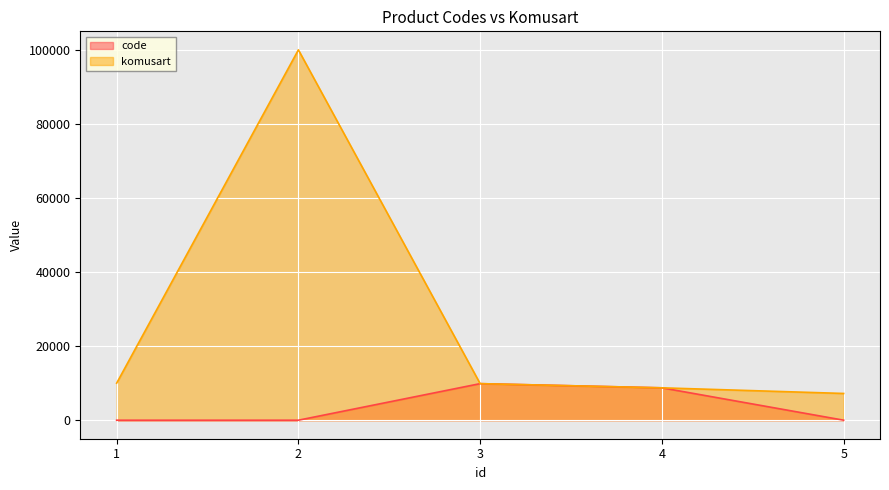

Rank the series by their average value, from lowest to highest.

code, komusart